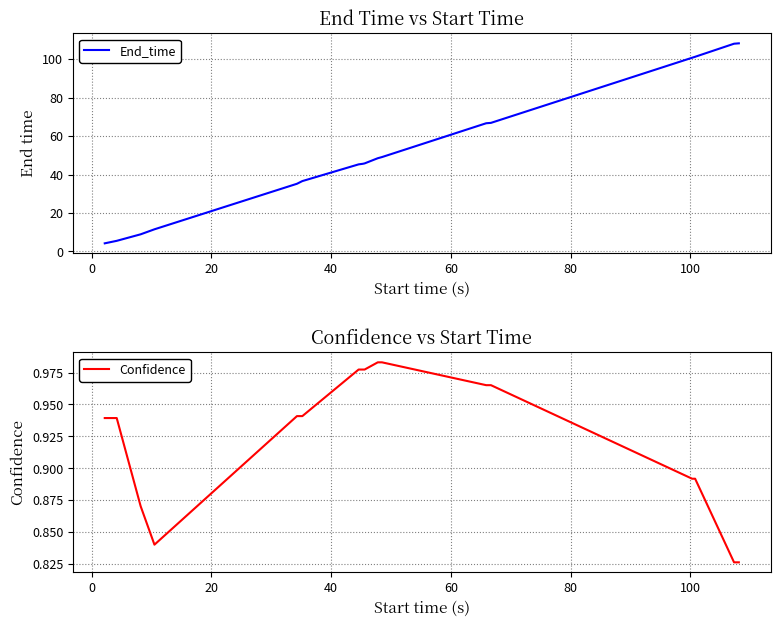

Which series has the largest range (max minus min)?

End_time